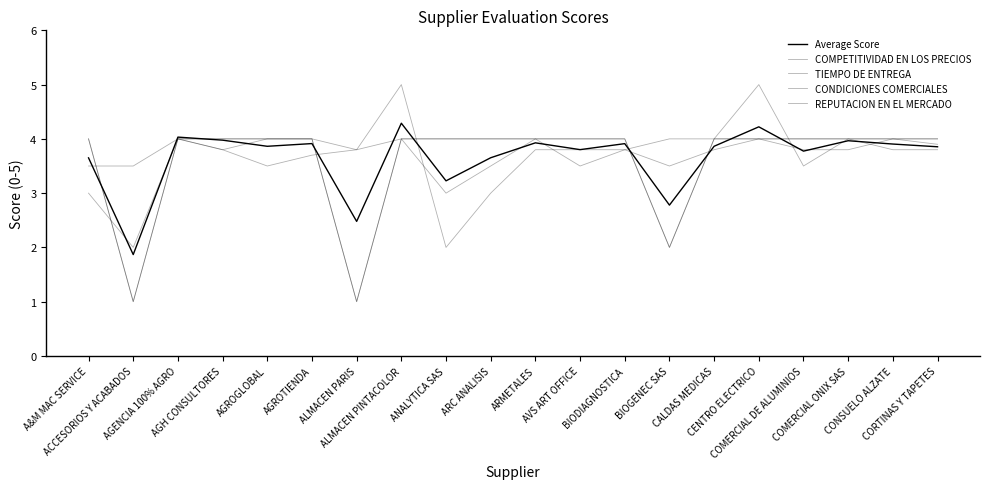

Does the chart have visible grid lines?

No